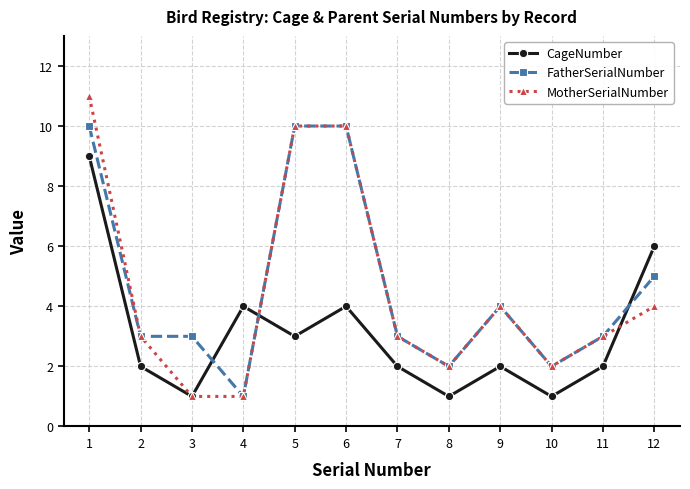

What are all the series names shown in the legend?

CageNumber, FatherSerialNumber, MotherSerialNumber